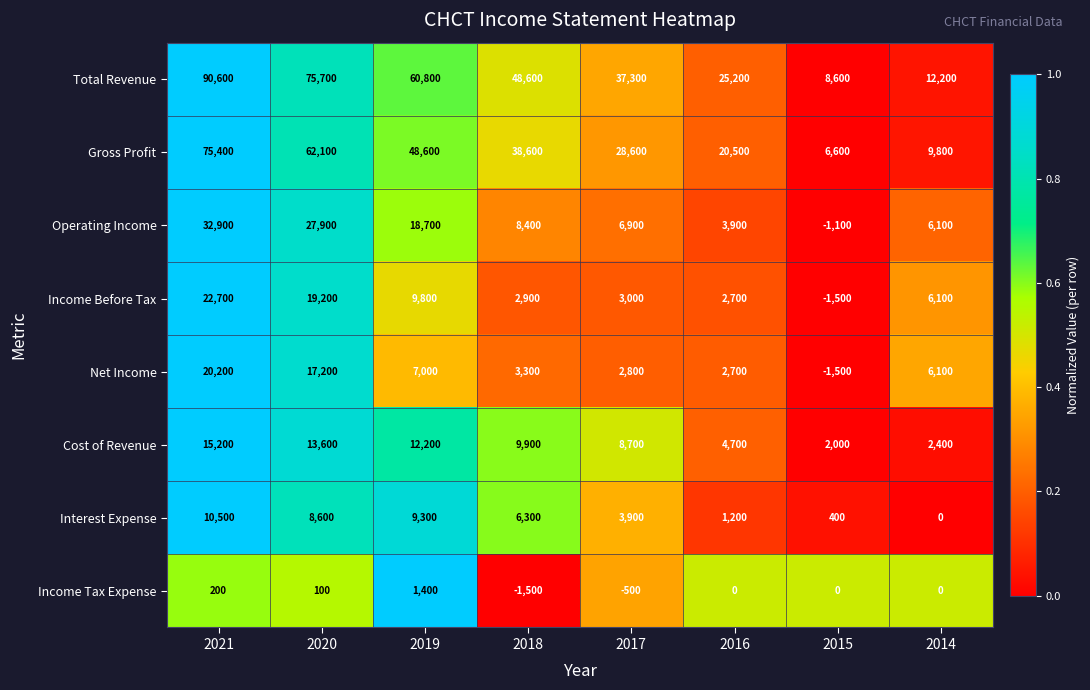

Is it true that Operating Income equals 4631 at 2017?

False